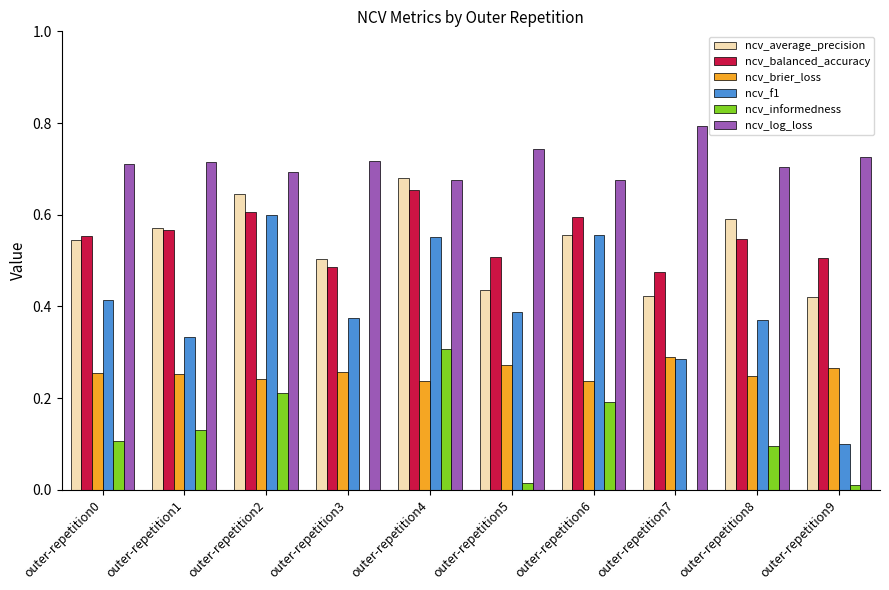

At outer-repetition9, list the series in order from largest to smallest.

ncv_log_loss, ncv_balanced_accuracy, ncv_average_precision, ncv_brier_loss, ncv_f1, ncv_informedness